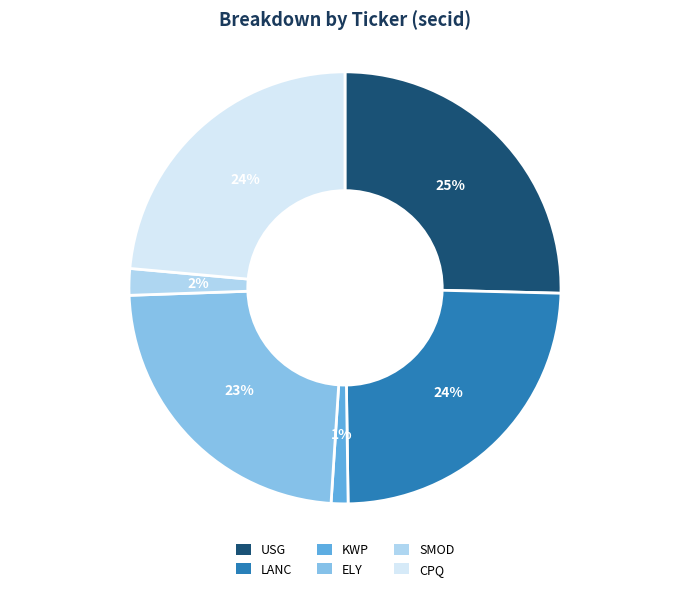

Which slice is the smallest?

KWP